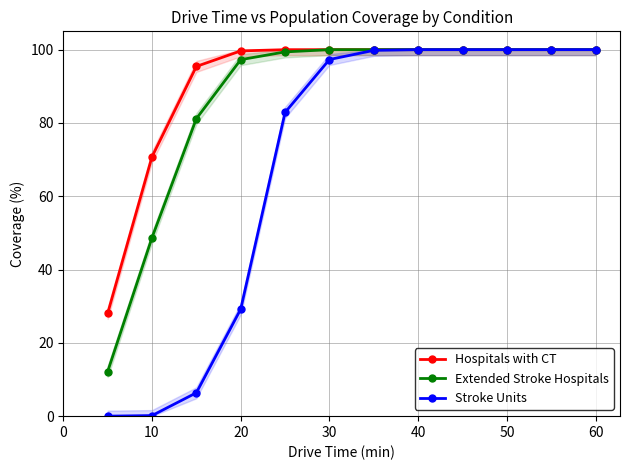

Rank the series by their average value, from lowest to highest.

Stroke Units, Extended Stroke Hospitals, Hospitals with CT